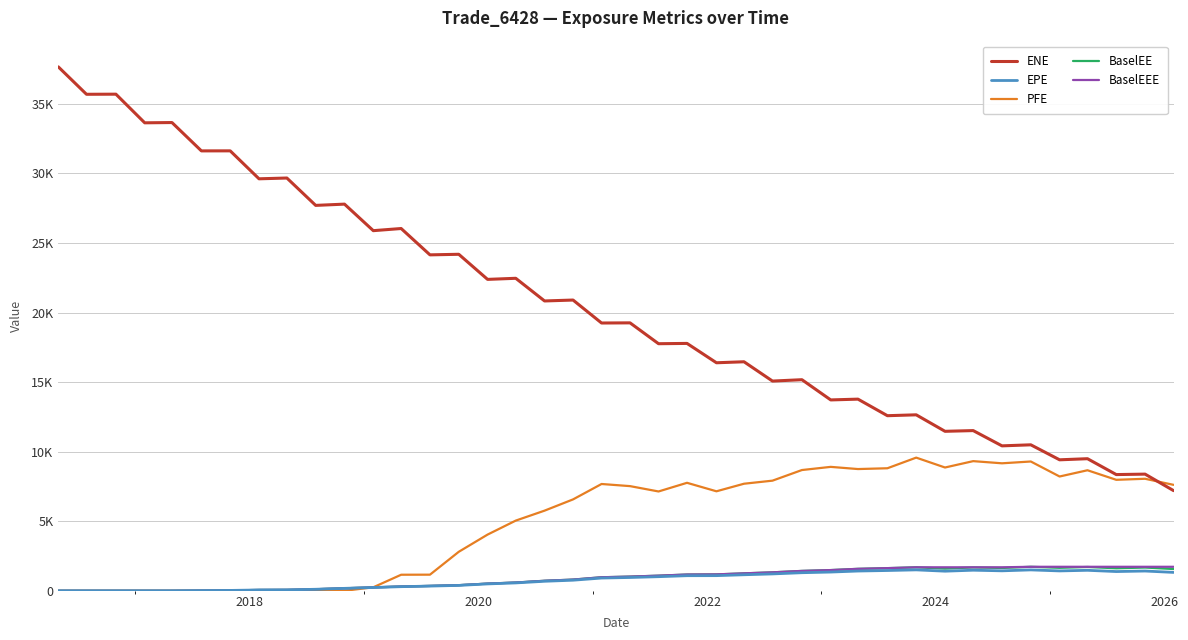

What are all the series names shown in the legend?

ENE, EPE, PFE, BaselEE, BaselEEE